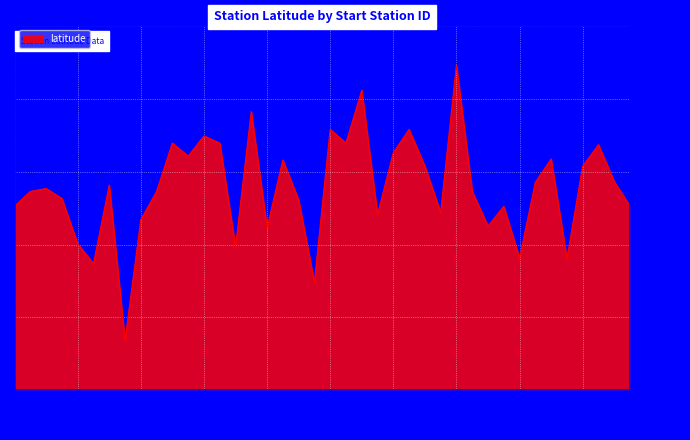

True or false: the data shows 24.3 at 375.

False